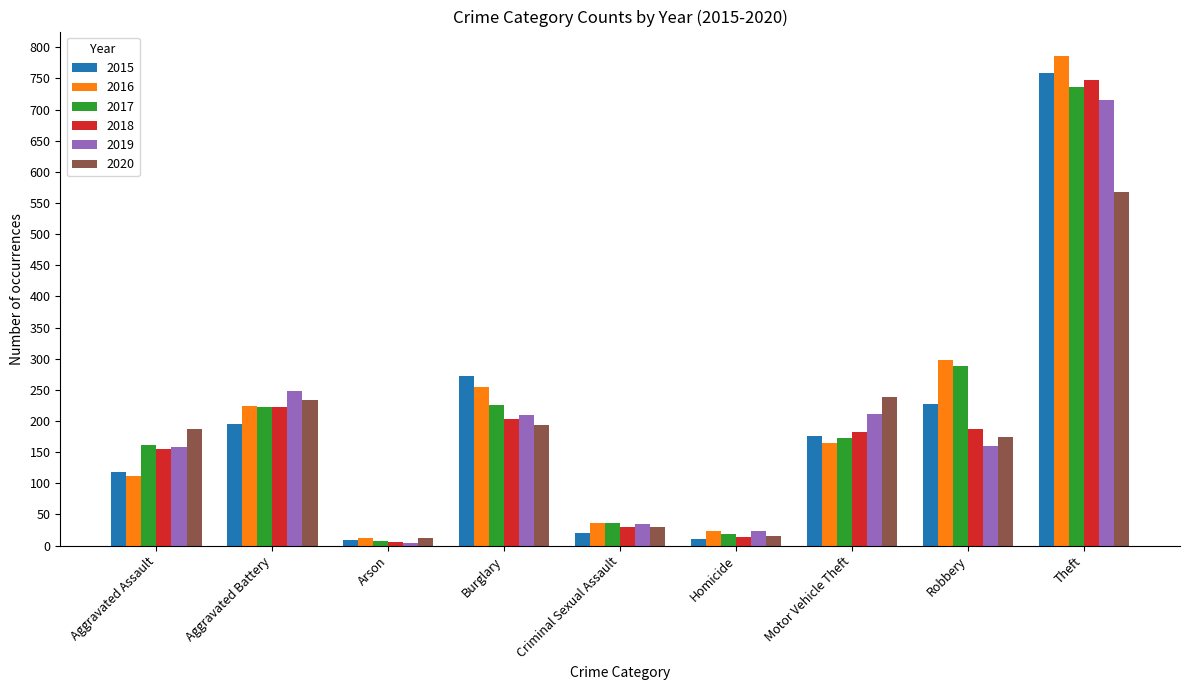

What is the approximate value of 2020 at Aggravated Battery, to the nearest 50?

250